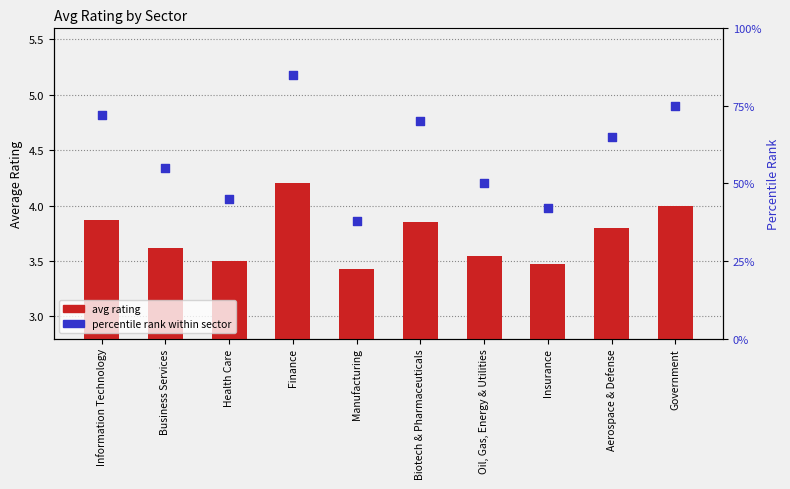

Which series has the largest total across all categories?

percentile rank within sector